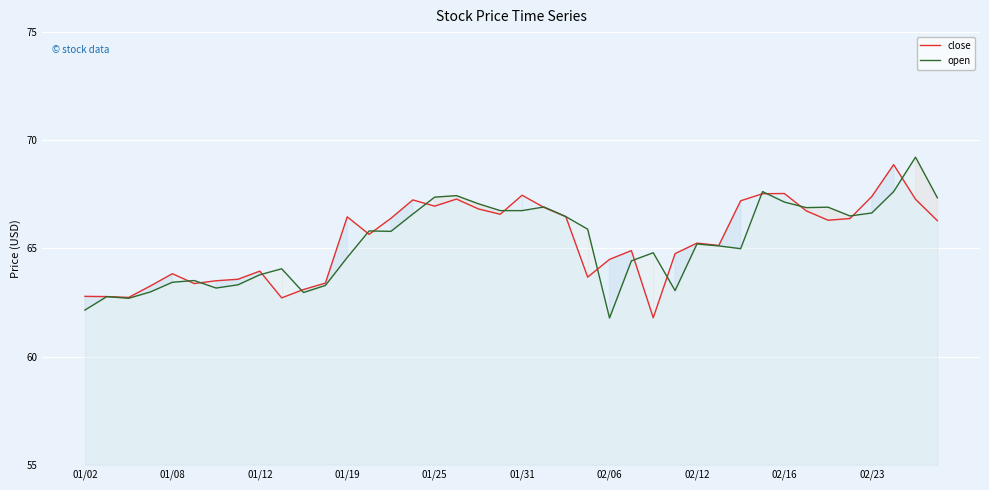

Which series has the widest spread of values?

open